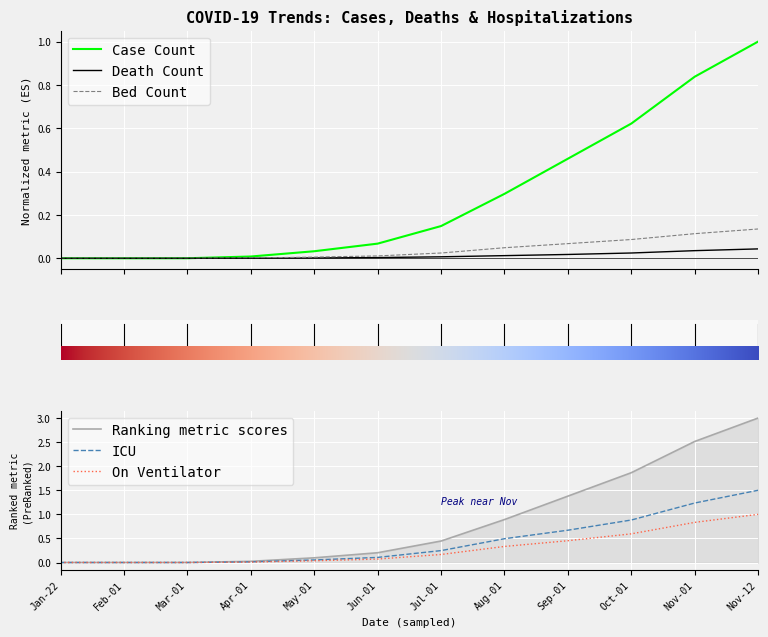

How many data points does each series have?

12